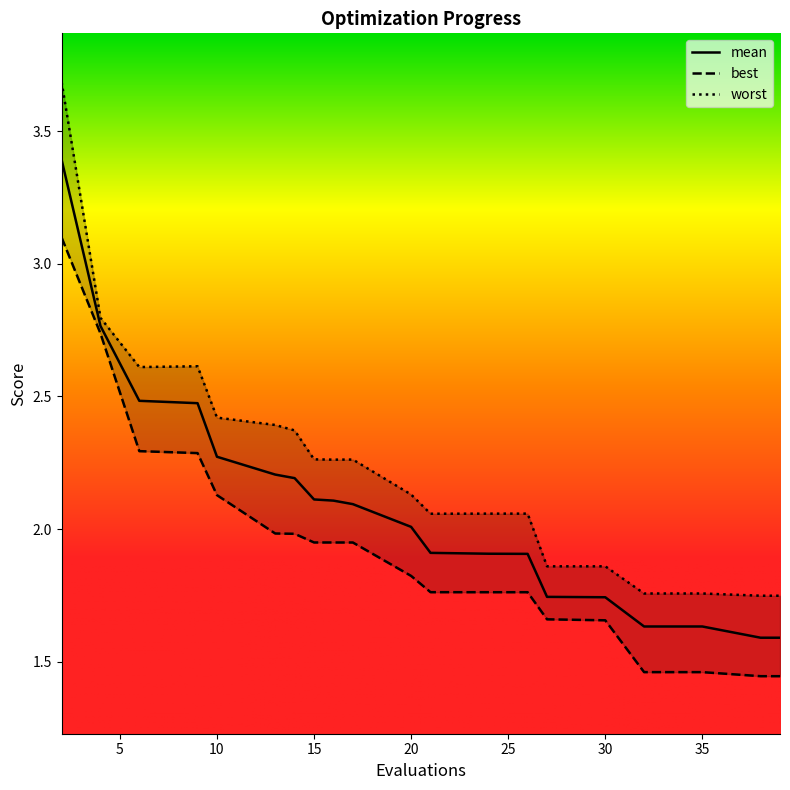

The best series shows 2.8 at 16. True or false?

False